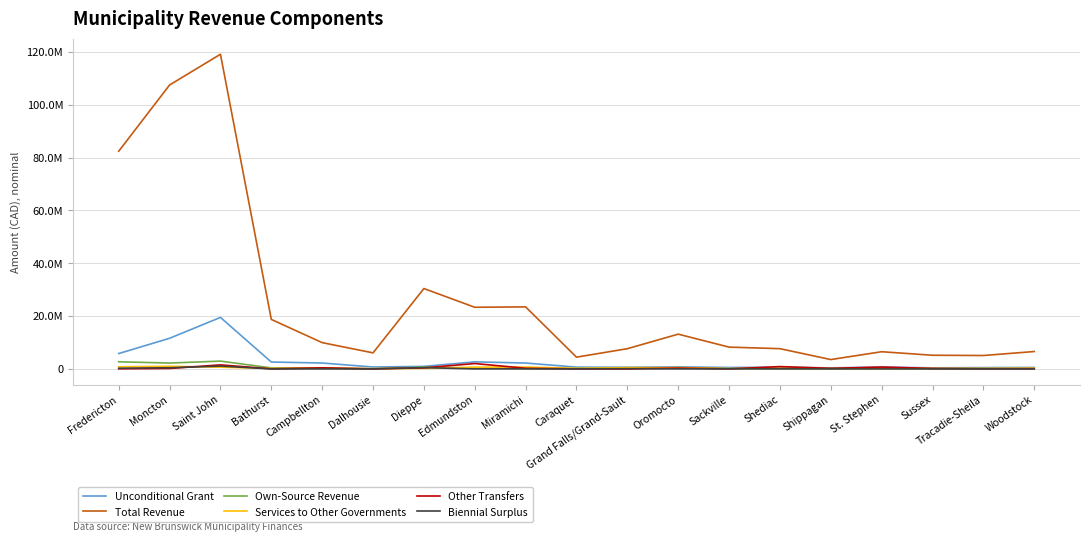

List the series in order of their peak value, highest first.

Total Revenue, Unconditional Grant, Own-Source Revenue, Other Transfers, Biennial Surplus, Services to Other Governments